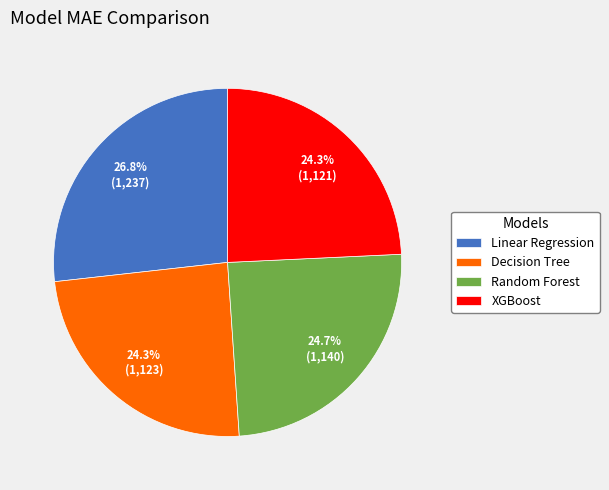

To the nearest percent, what is the average slice percentage?

25%